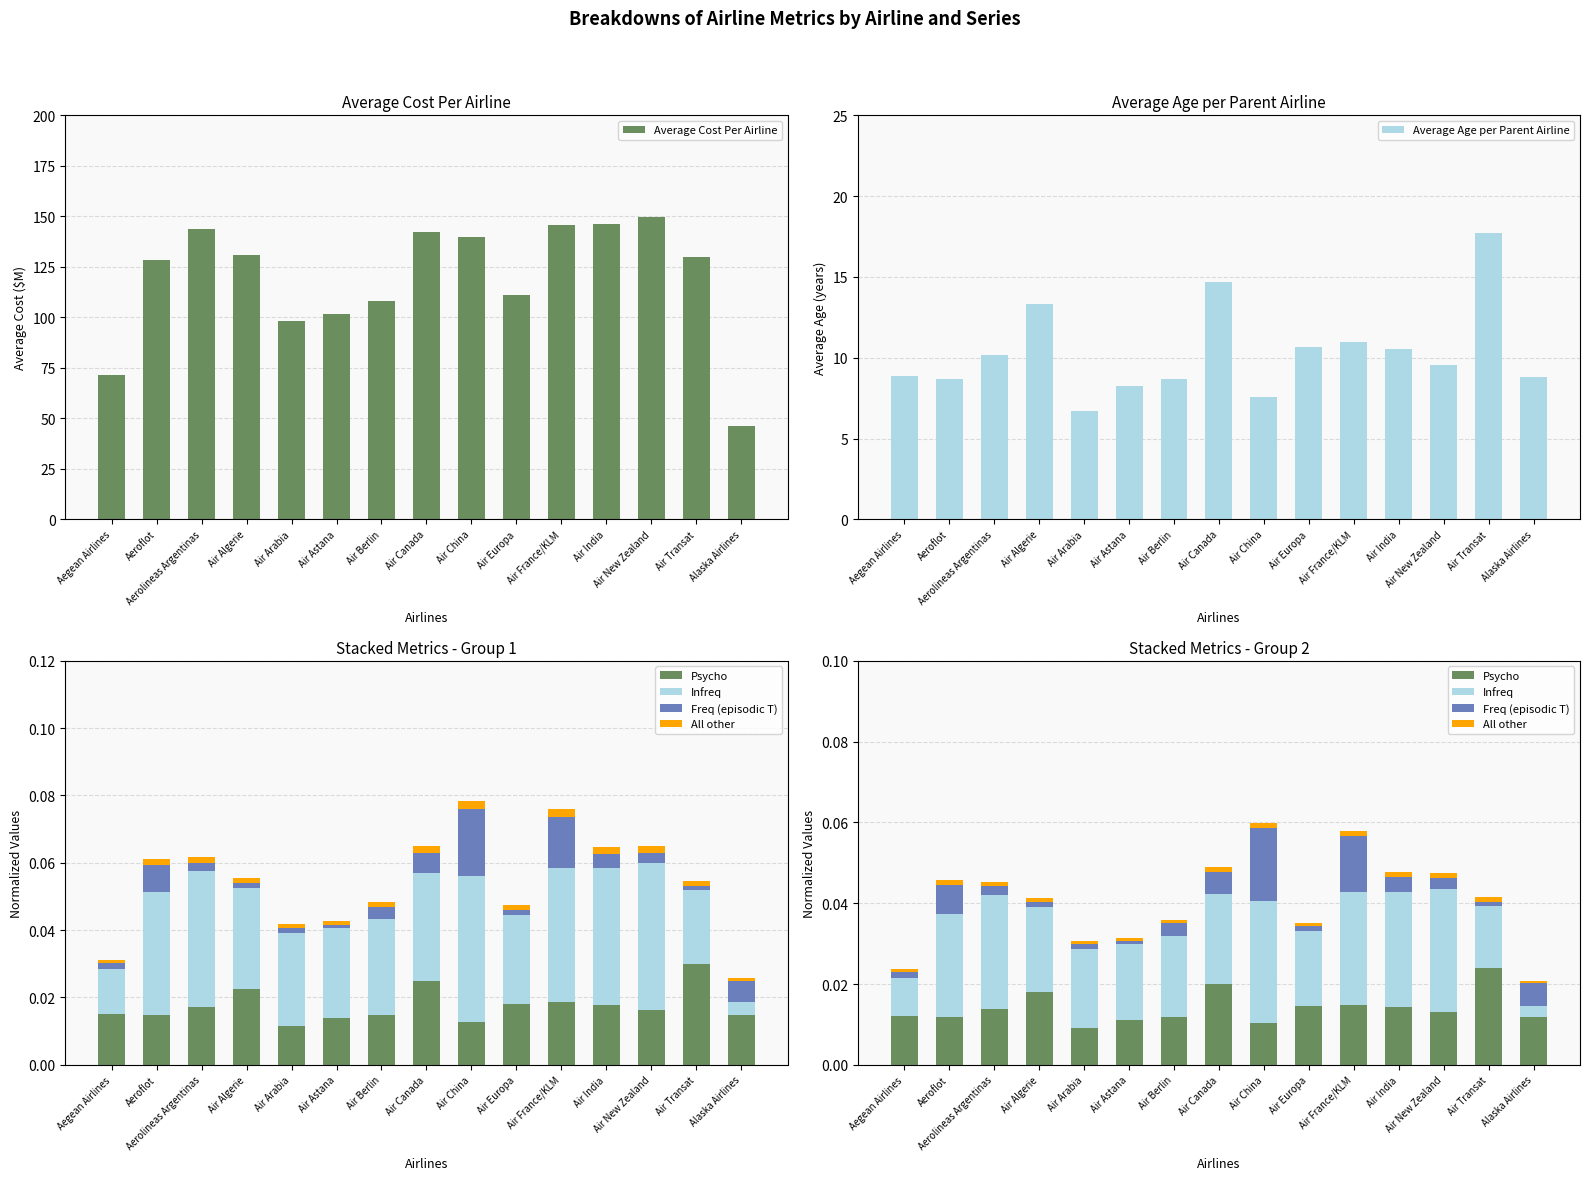

What is the label of the 5th bar from the right?

Air France/KLM